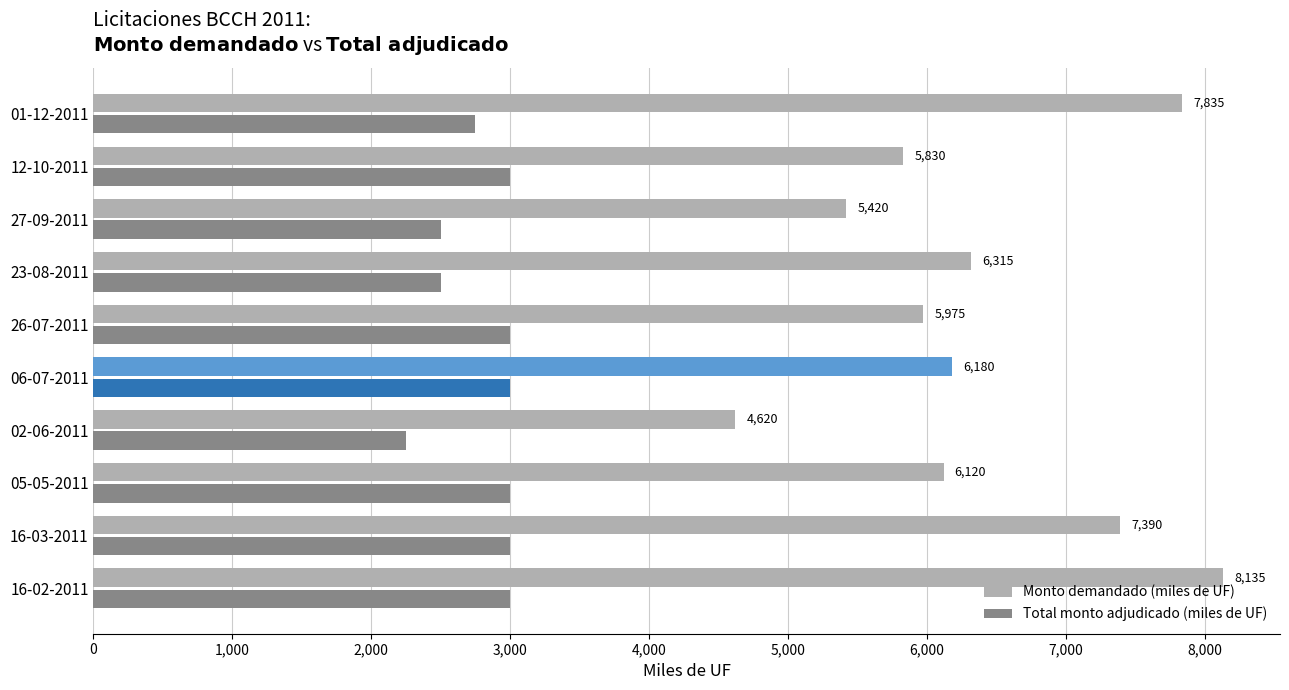

At 06-07-2011, list the series in order from largest to smallest.

Monto demandado (miles de UF), Total monto adjudicado (miles de UF)